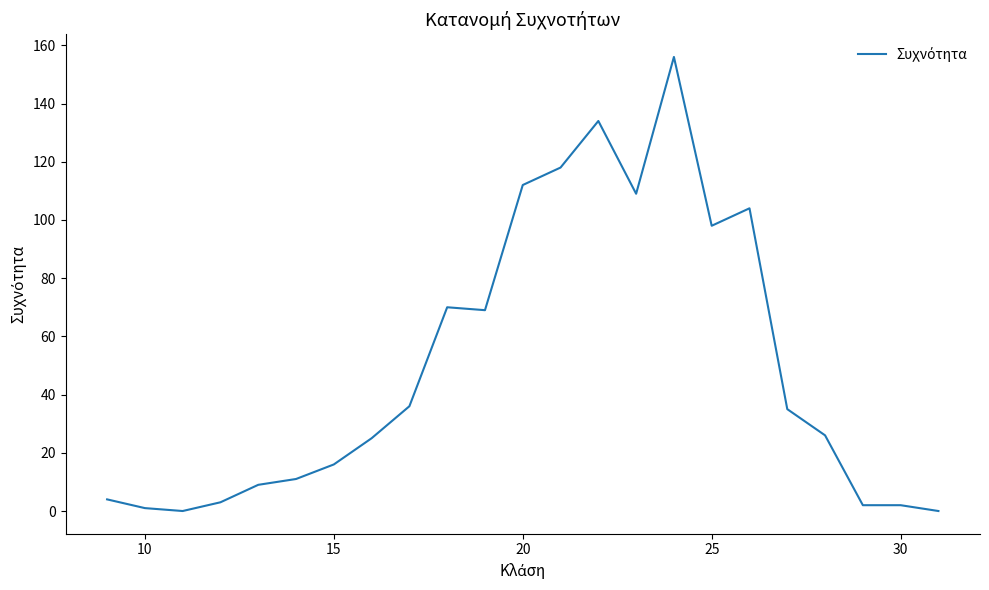

What is the maximum value shown in the chart?

156